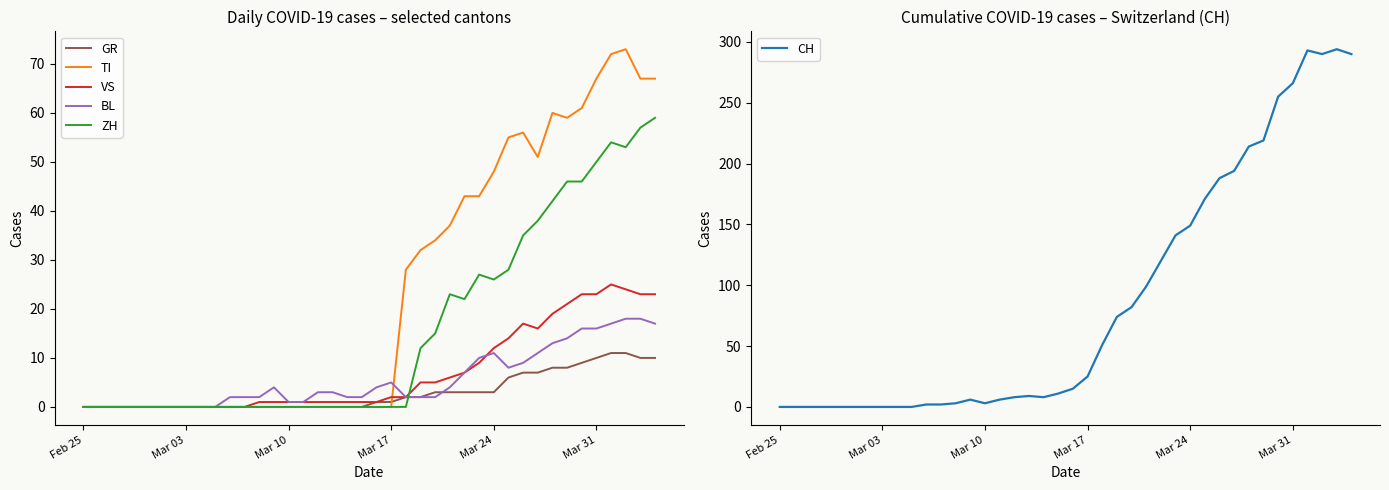

Reading left to right, extract all data points from this chart.

GR: 0	0	0	0	0	0	0	0	0	0	0	0	0	0	0	0	0	0	0	0	1	1	2	2	3	3	3	3	3	6	7	7	8	8	9	10	11	11	10	10
TI: 0	0	0	0	0	0	0	0	0	0	0	0	0	0	0	0	0	0	0	0	0	0	28	32	34	37	43	43	48	55	56	51	60	59	61	67	72	73	67	67
VS: 0	0	0	0	0	0	0	0	0	0	0	0	1	1	1	1	1	1	1	1	1	2	2	5	5	6	7	9	12	14	17	16	19	21	23	23	25	24	23	23
BL: 0	0	0	0	0	0	0	0	0	0	2	2	2	4	1	1	3	3	2	2	4	5	2	2	2	4	7	10	11	8	9	11	13	14	16	16	17	18	18	17
ZH: 0	0	0	0	0	0	0	0	0	0	0	0	0	0	0	0	0	0	0	0	0	0	0	12	15	23	22	27	26	28	35	38	42	46	46	50	54	53	57	59
CH: 0	0	0	0	0	0	0	0	0	0	2	2	3	6	3	6	8	9	8	11	15	25	51	74	82	99	120	141	149	171	188	194	214	219	255	266	293	290	294	290